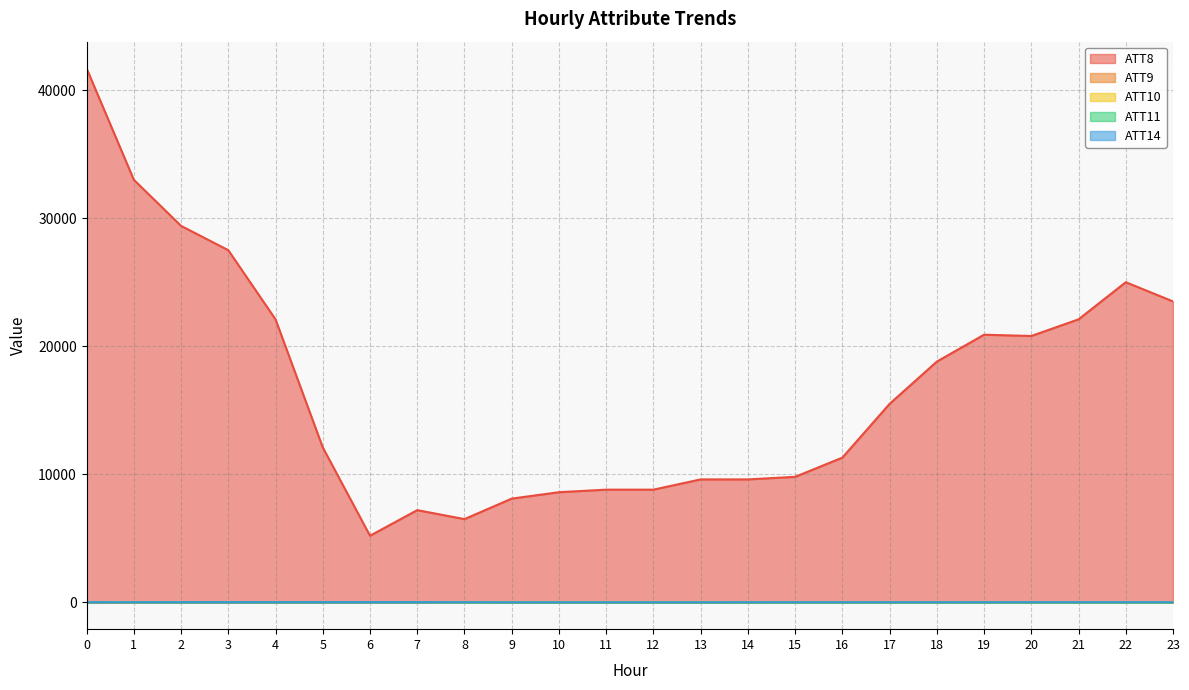

How many lines are shown in the chart?

5